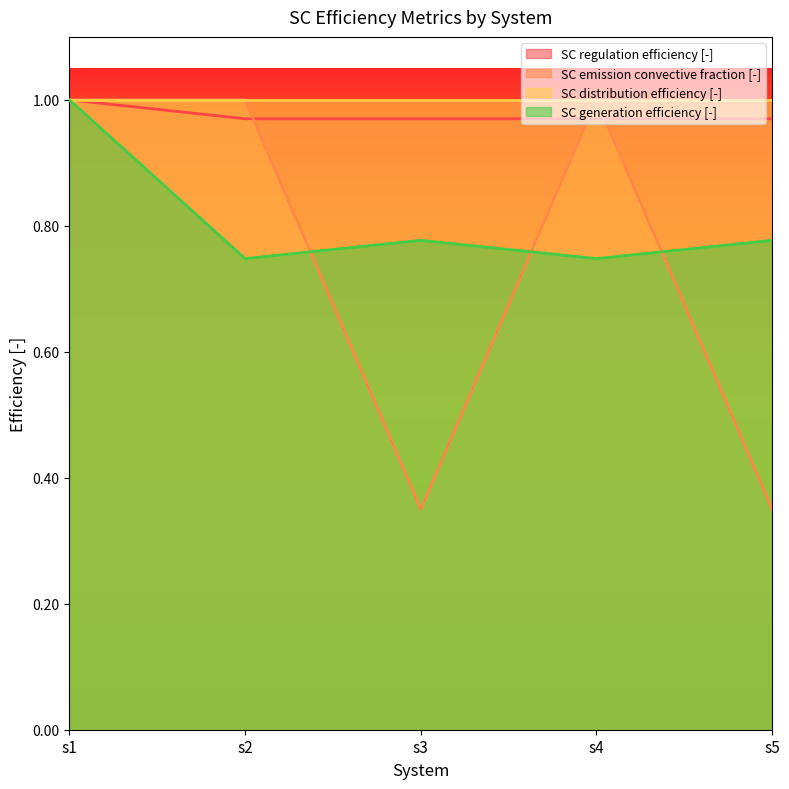

Which series has the largest range (max minus min)?

SC emission convective fraction [-]